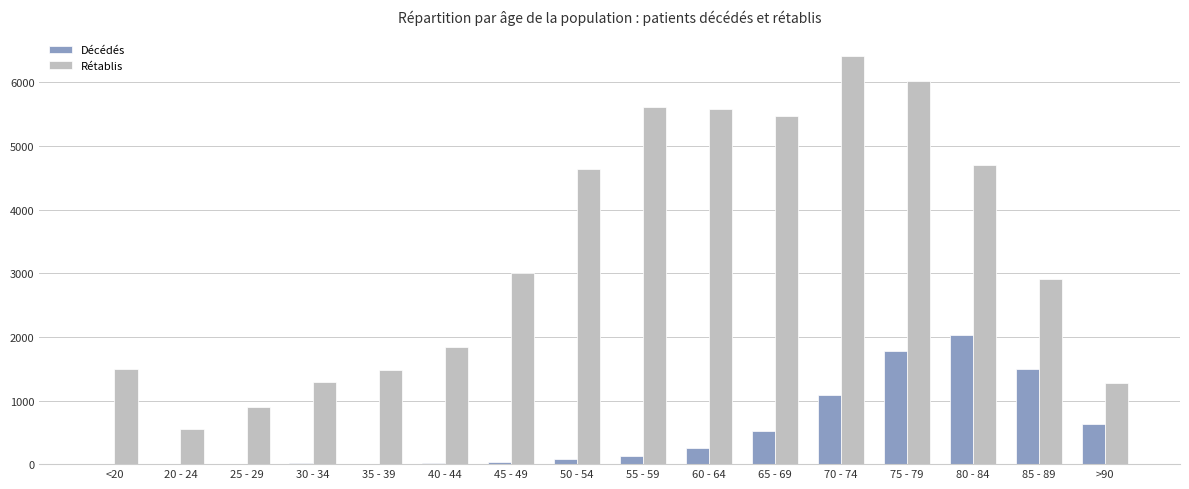

Which category has the highest value across all series?

70 - 74